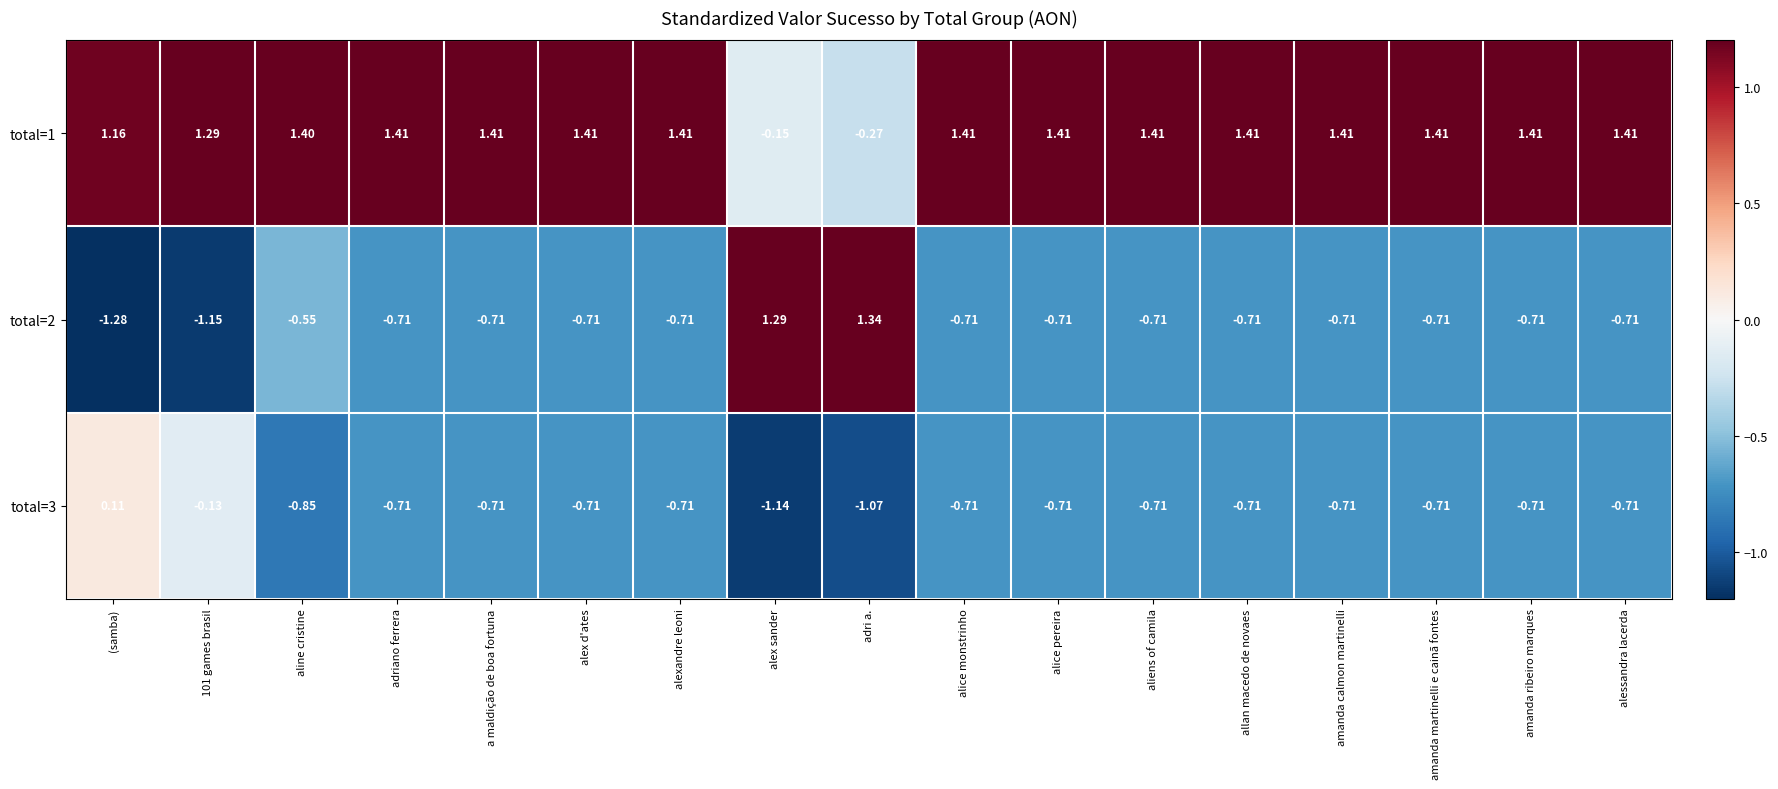

Which category has the lowest value across all series?

(samba)